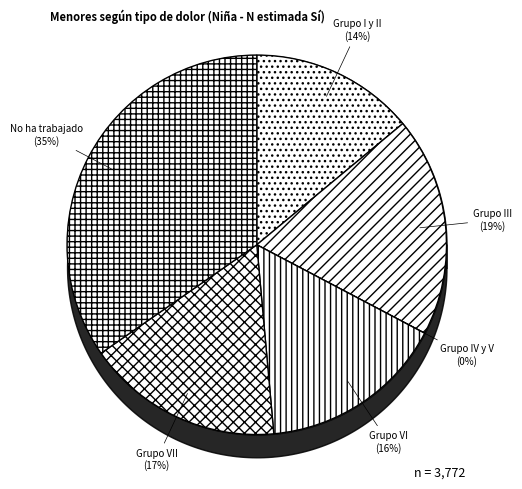

Rank the categories by value from highest to lowest.

No ha trabajado, Grupo III, Grupo VII, Grupo VI, Grupo I y II, Grupo IV y V